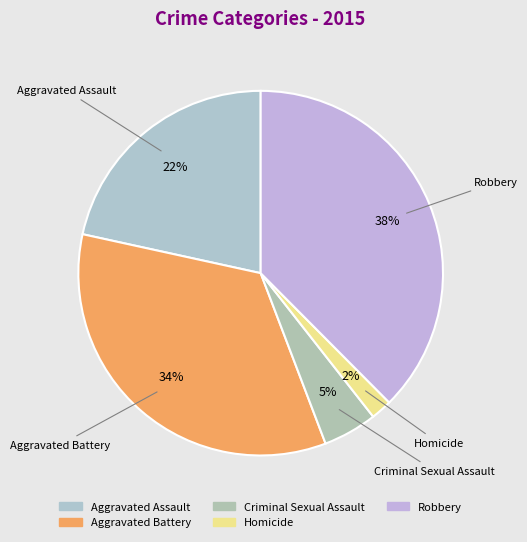

Count the number of slices in the pie.

5